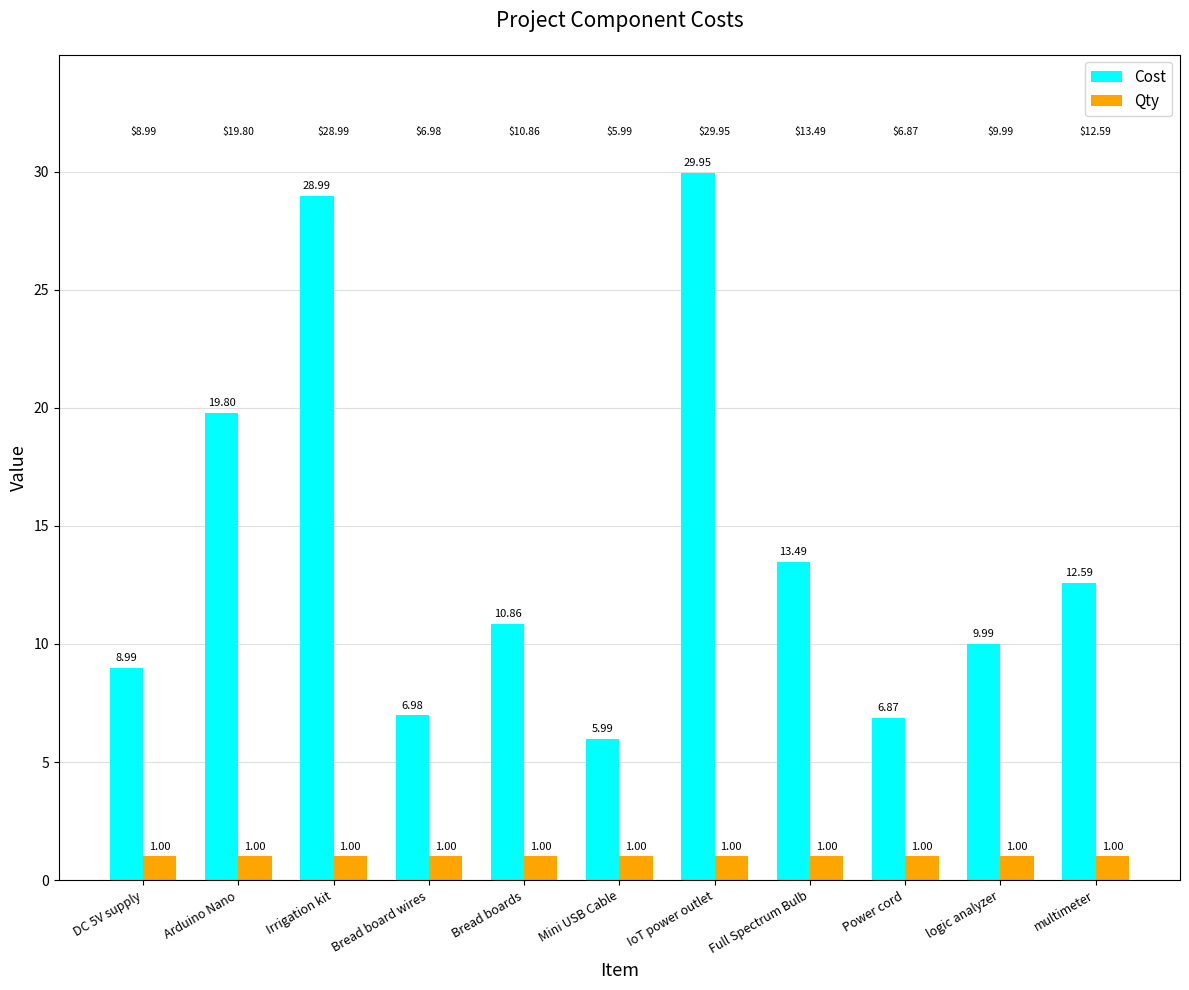

What is the smallest value displayed?

1.0